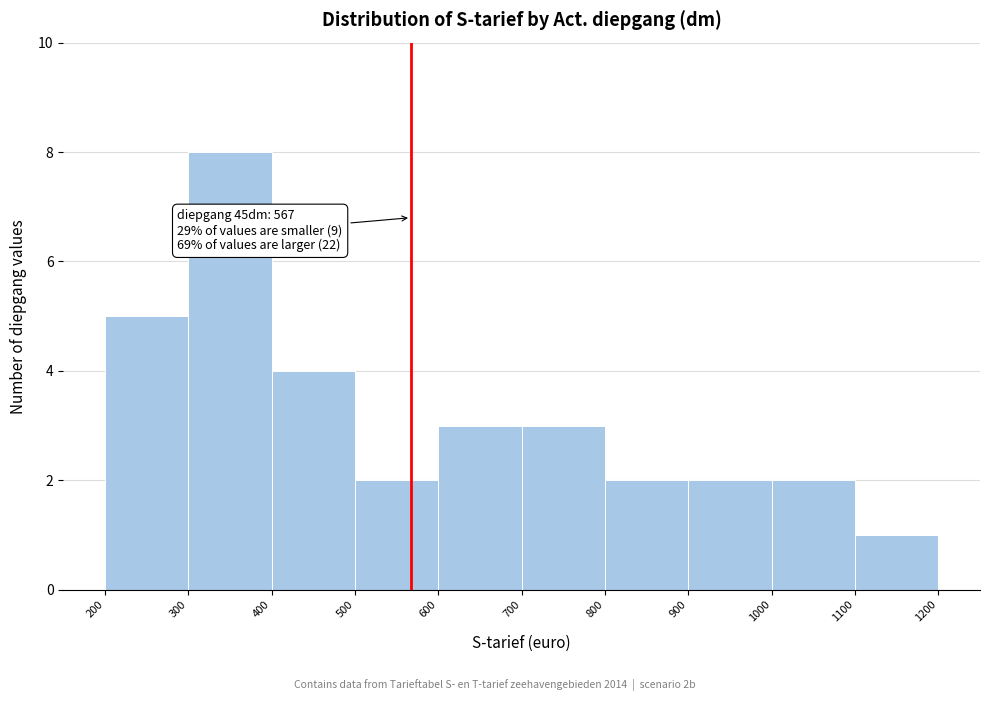

Over which range of the x-axis is the bar tallest?

300 to 400